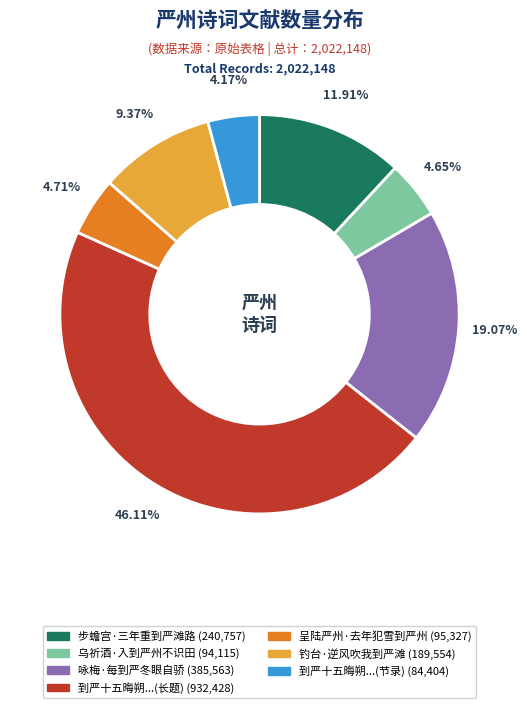

Does any single category account for the majority?

No